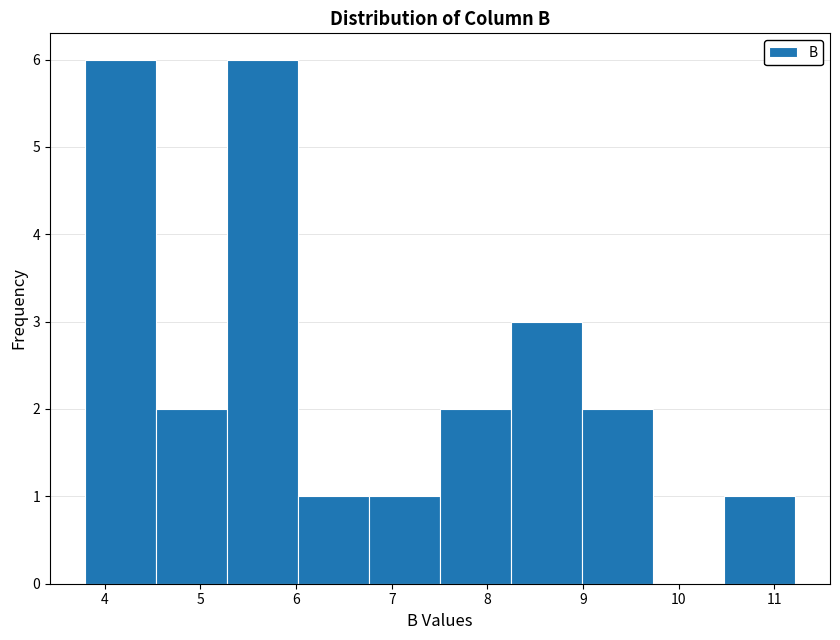

Reading left to right, list every bar in this chart as the range it spans on the x-axis followed by its height. Neither the bar edges nor the heights are printed on the chart, so give them approximately, as read against the axes.

3.8 to 4.5: 6
4.5 to 5.3: 2
5.3 to 6.0: 6
6.0 to 6.8: 1
6.8 to 7.5: 1
7.5 to 8.2: 2
8.2 to 9.0: 3
9.0 to 9.7: 2
9.7 to 10.5: 0
10.5 to 11.2: 1